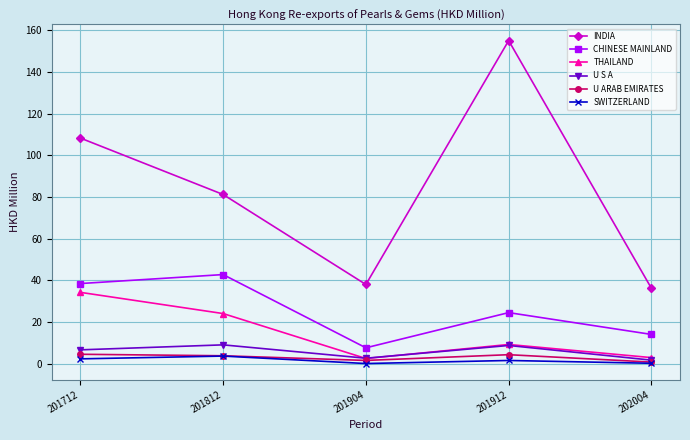

How many series are shown in this chart?

6